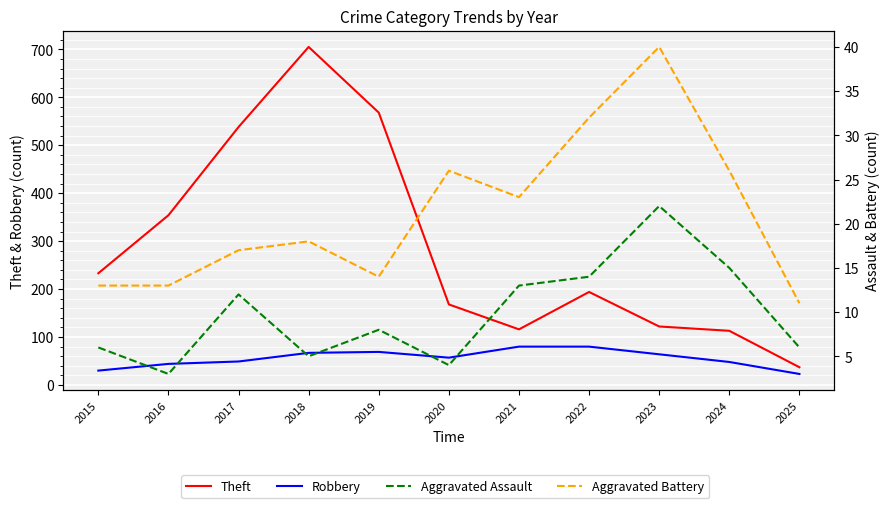

How many lines are shown in the chart?

4